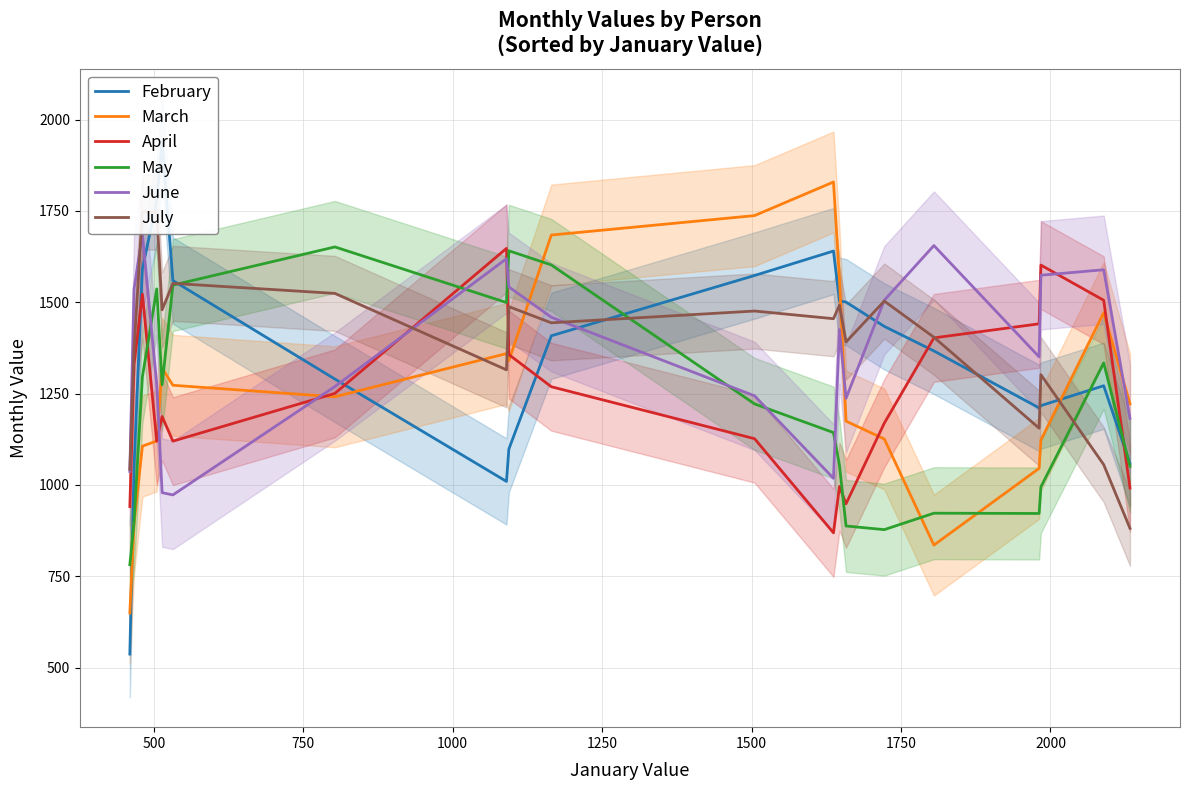

After their last crossing, which series has the higher values: April or June?

June